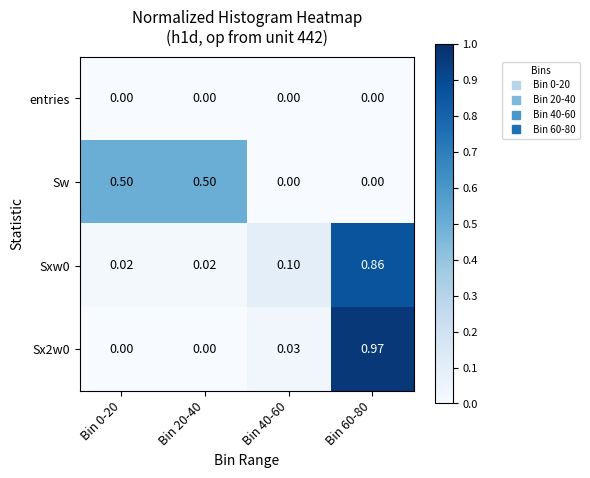

Is the value of Sxw0 at Bin 40-60 greater than the value of Sw at Bin 20-40?

No